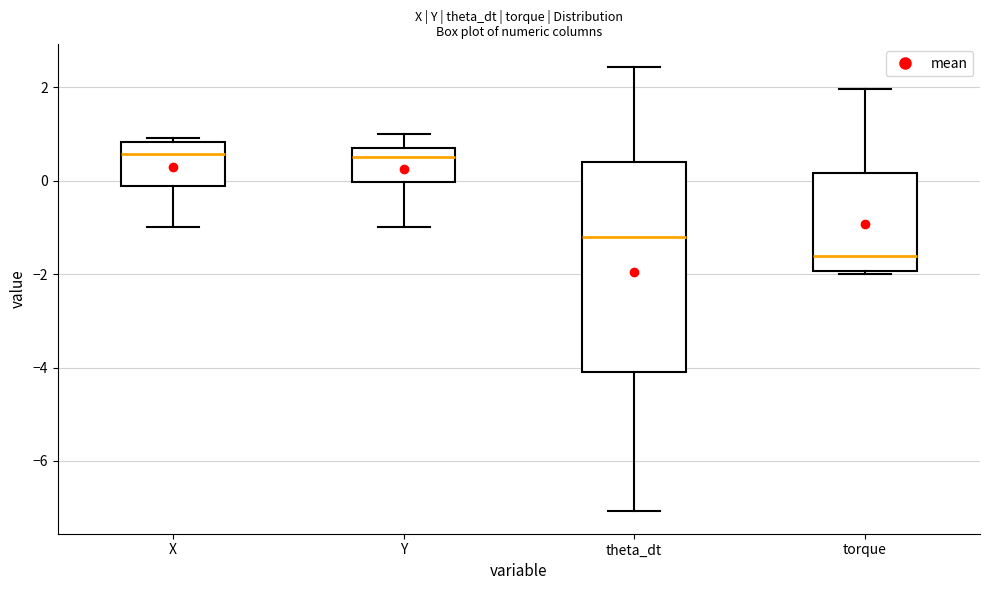

Where does the upper whisker of the box for torque end on the y-axis? The values are not printed on the chart, so give them approximately, as read against the axis.

2.0